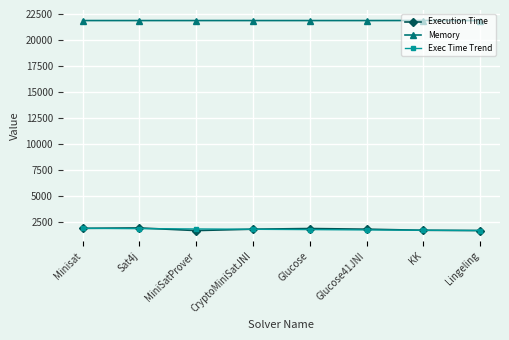

What is the spread (max minus min) of values at KK?

20162.0